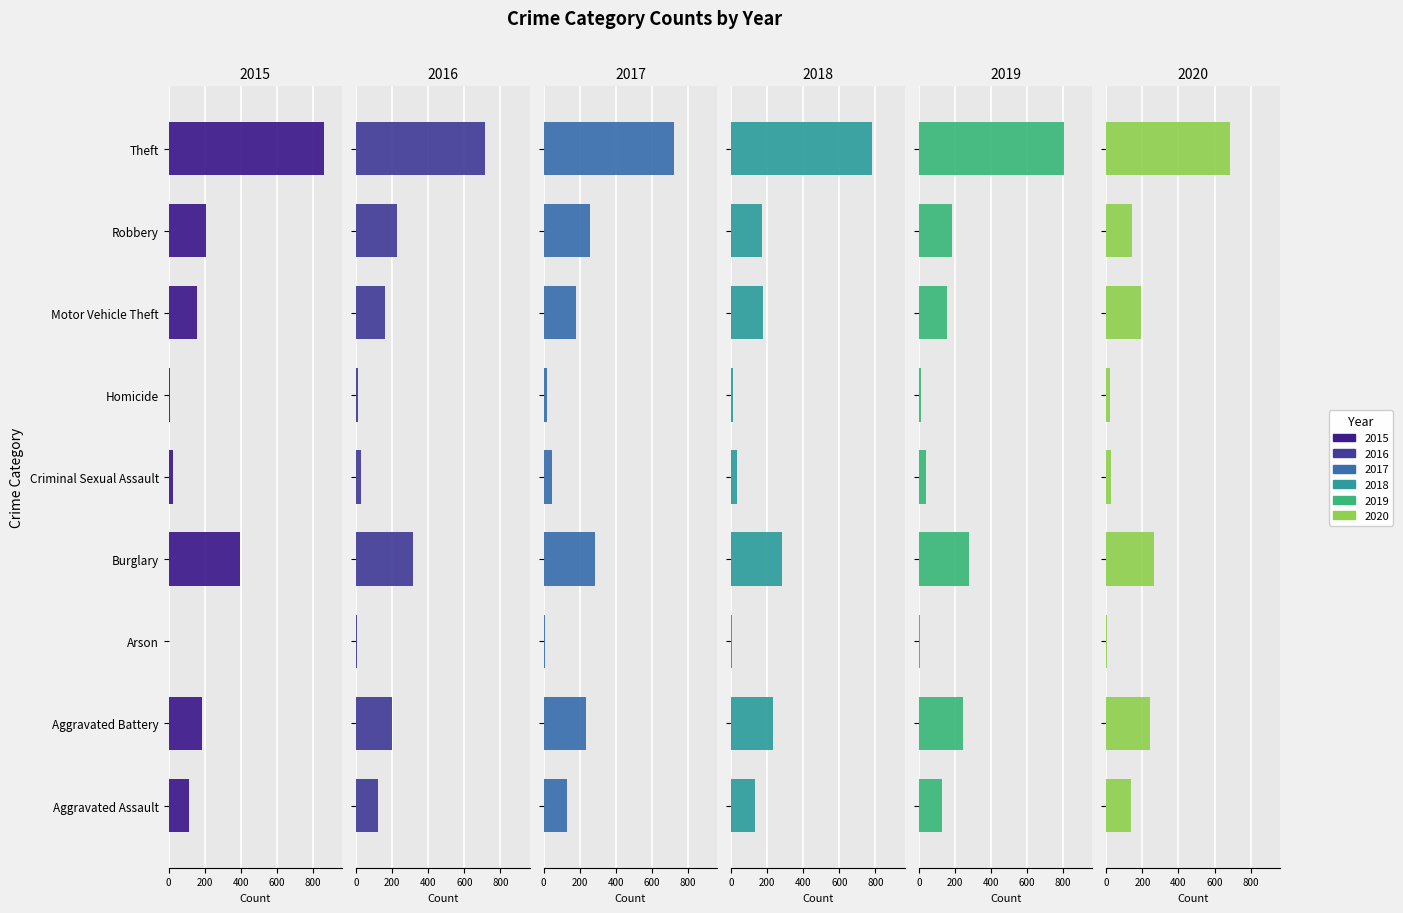

What is the sum of all 2015 values?

1957